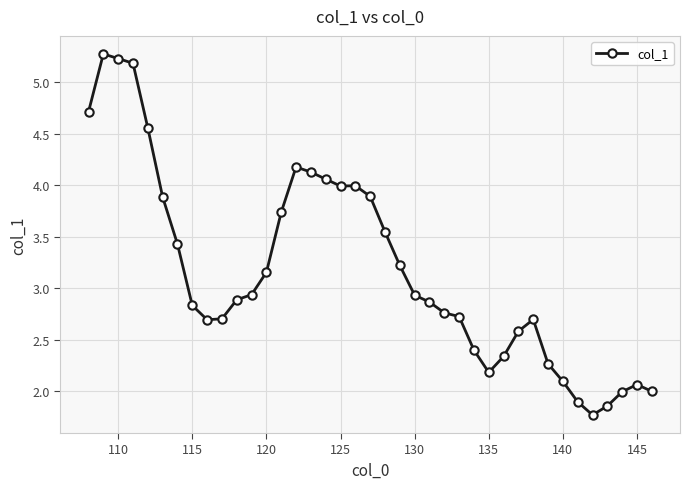

What is the maximum value shown in the chart?

5.3